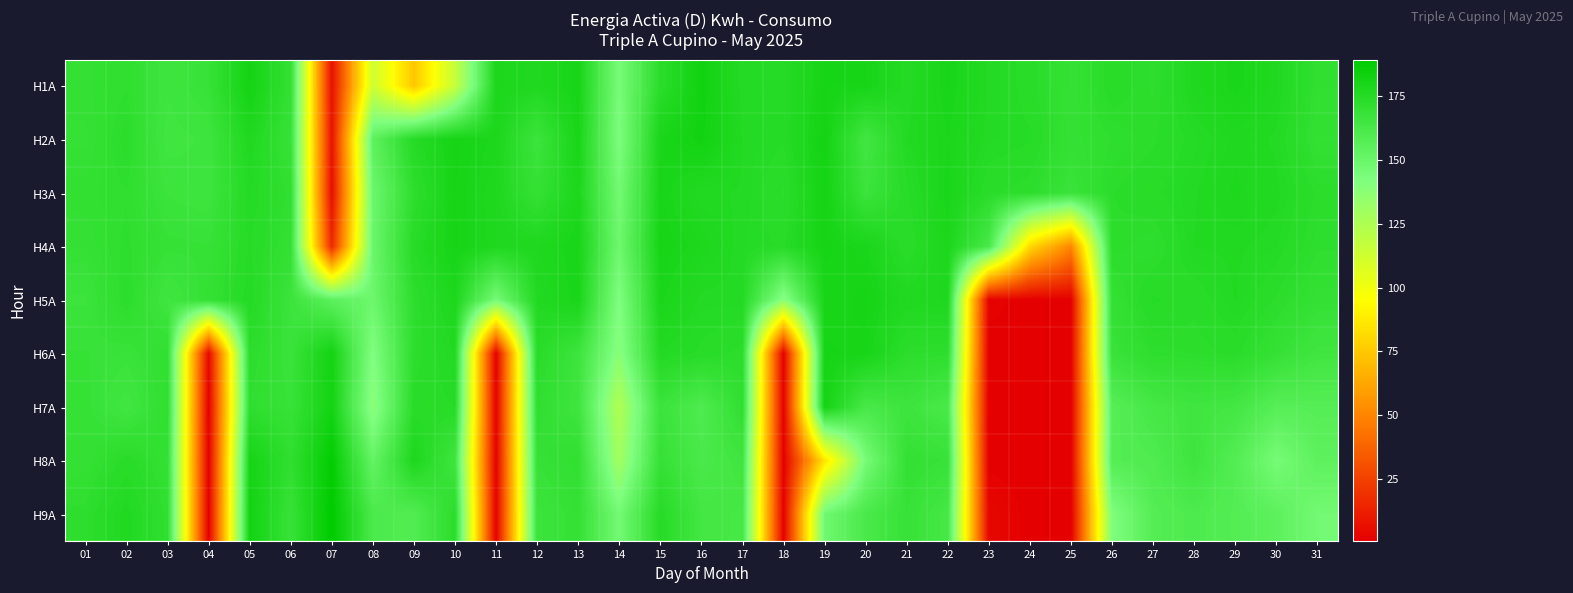

List the series in order of their peak value, lowest first.

H4A, H5A, H3A, H7A, H6A, H2A, H1A, H8A, H9A